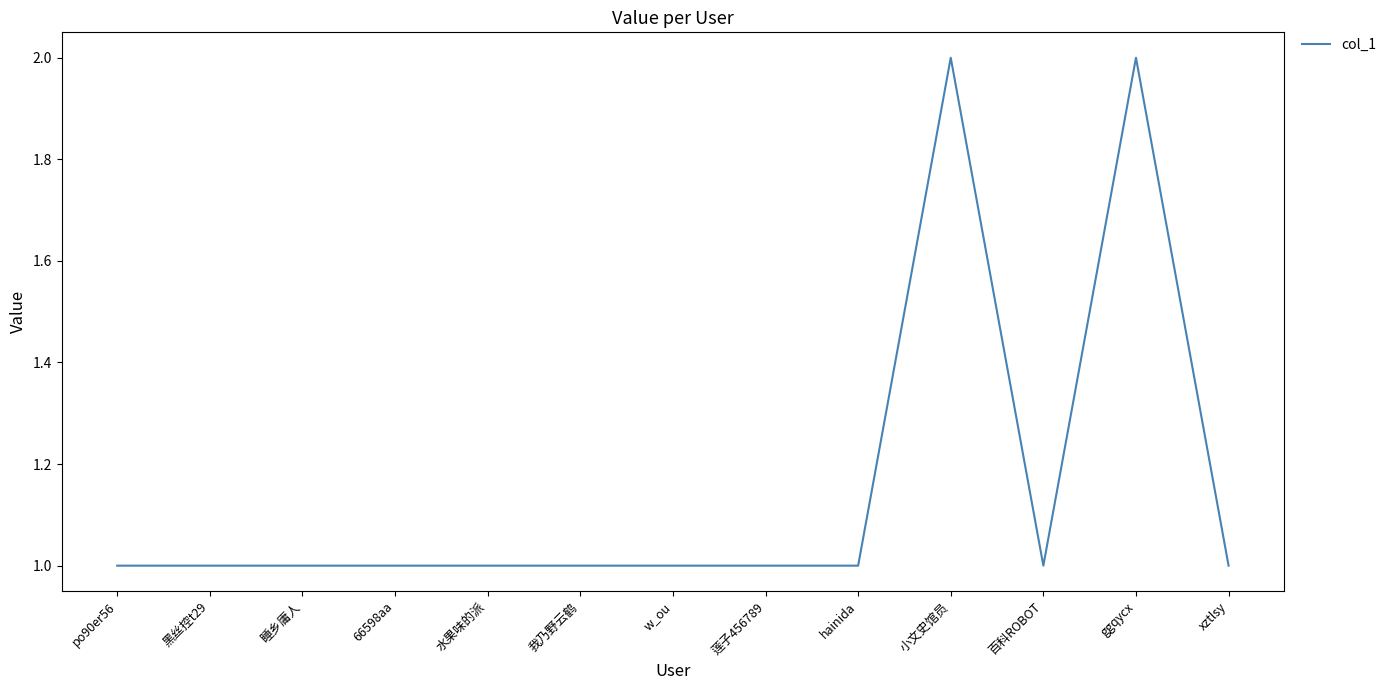

What position from the right is ggqycx?

2